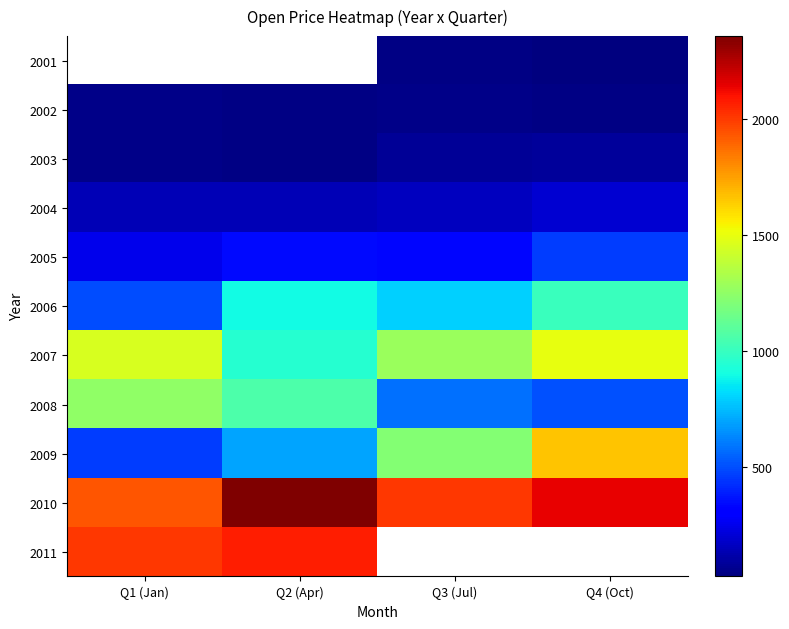

Read the 2002 value at Q1 (Jan).

47.5